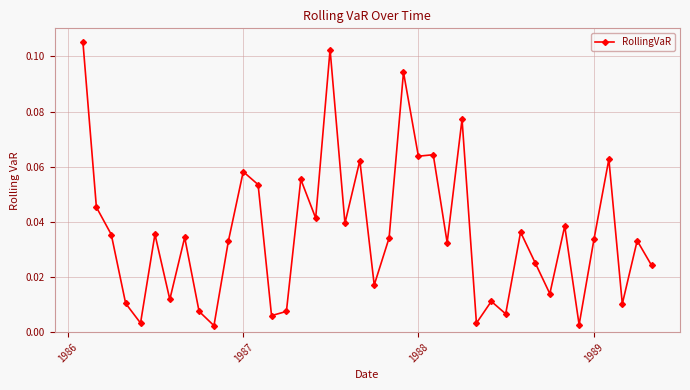

Is this an area chart (filled region under the line)?

No